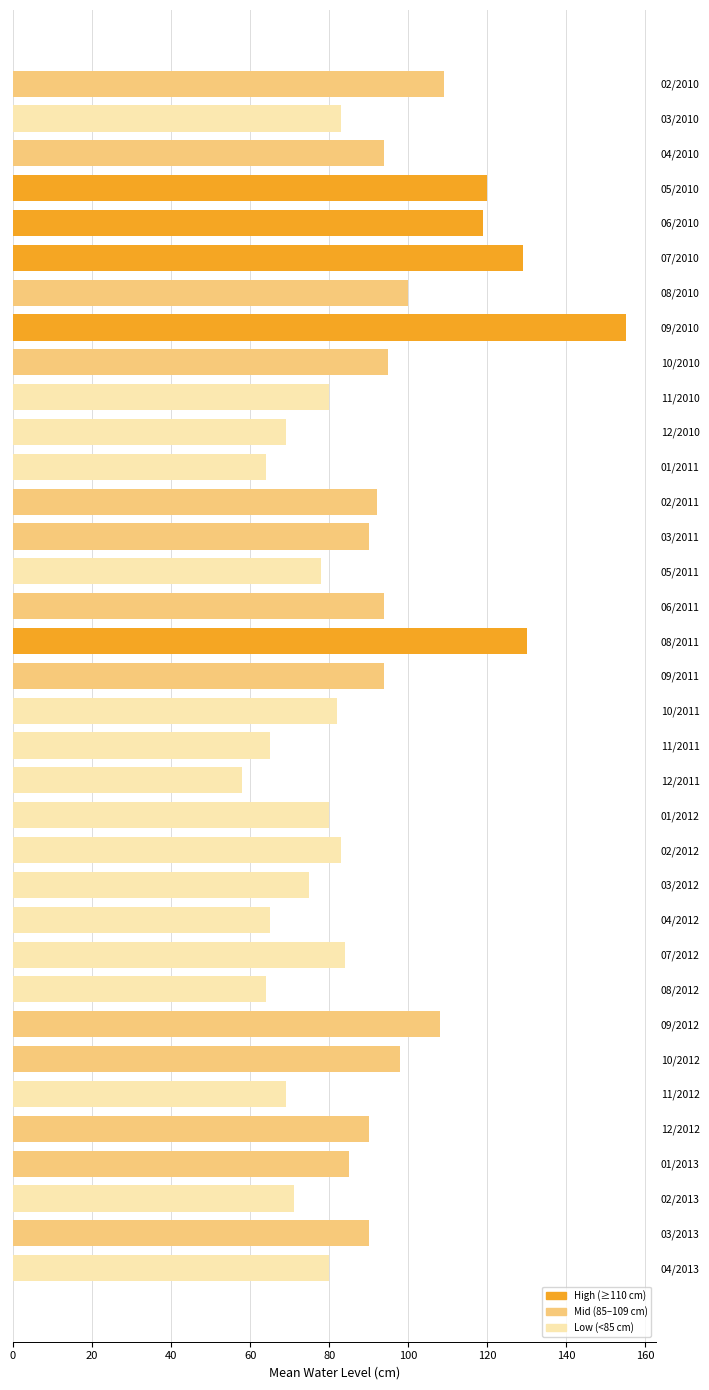

Which category has the lowest value across all series?

12/2011